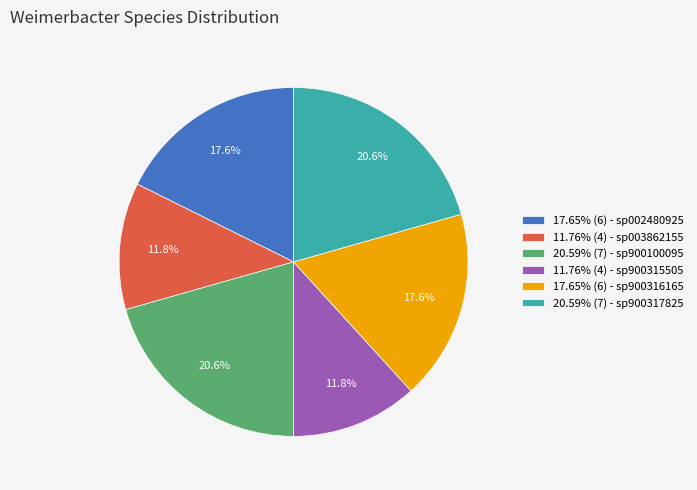

What is the ratio of the value at 17.65% (6) - sp900316165 to the value at 11.76% (4) - sp900315505?

1.5